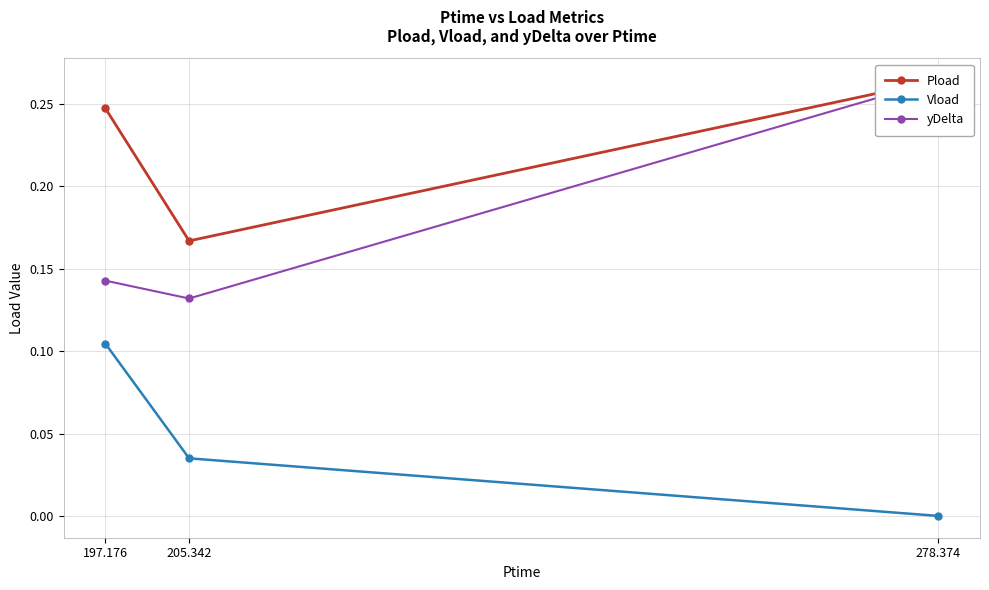

List the series in order of their overall mean, highest first.

Pload, yDelta, Vload